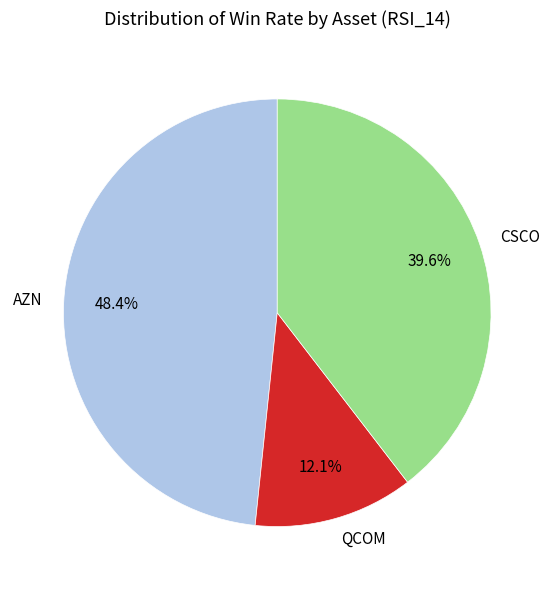

Which has a higher value, AZN or CSCO?

AZN